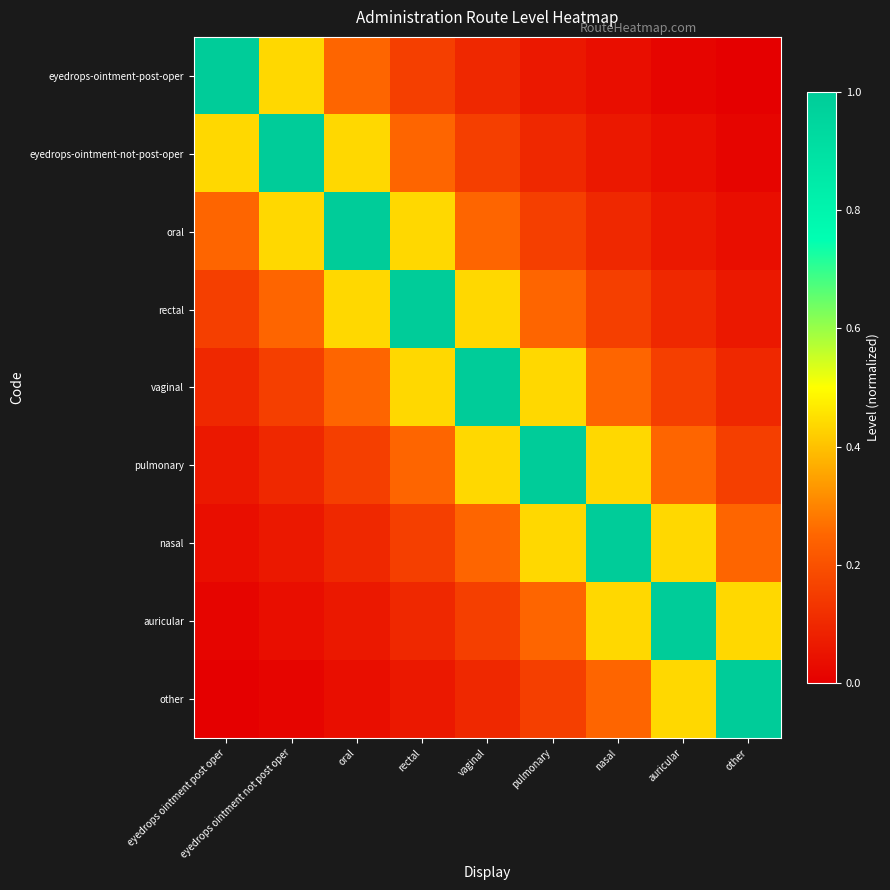

Which label corresponds to the smallest value in the chart?

other